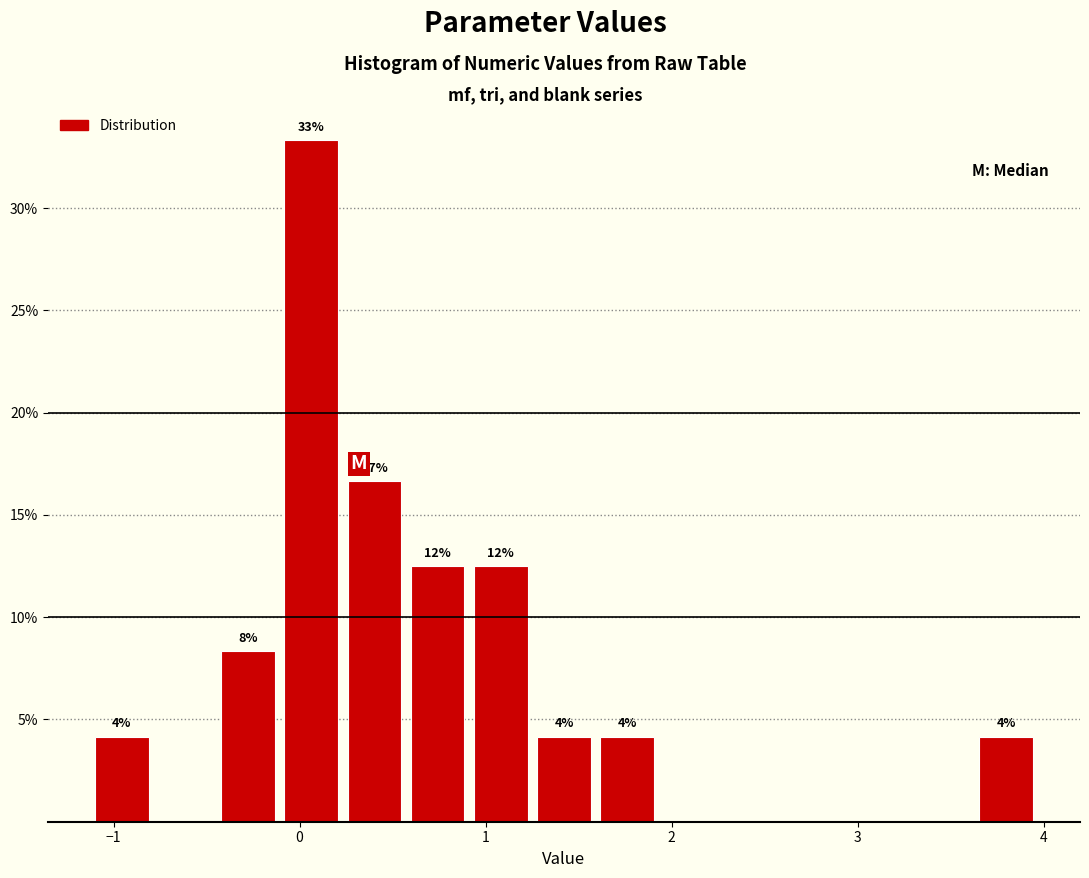

Around what value on the x-axis is the tallest bar? Give the approximate position of its centre, as read against the axis.

0.1